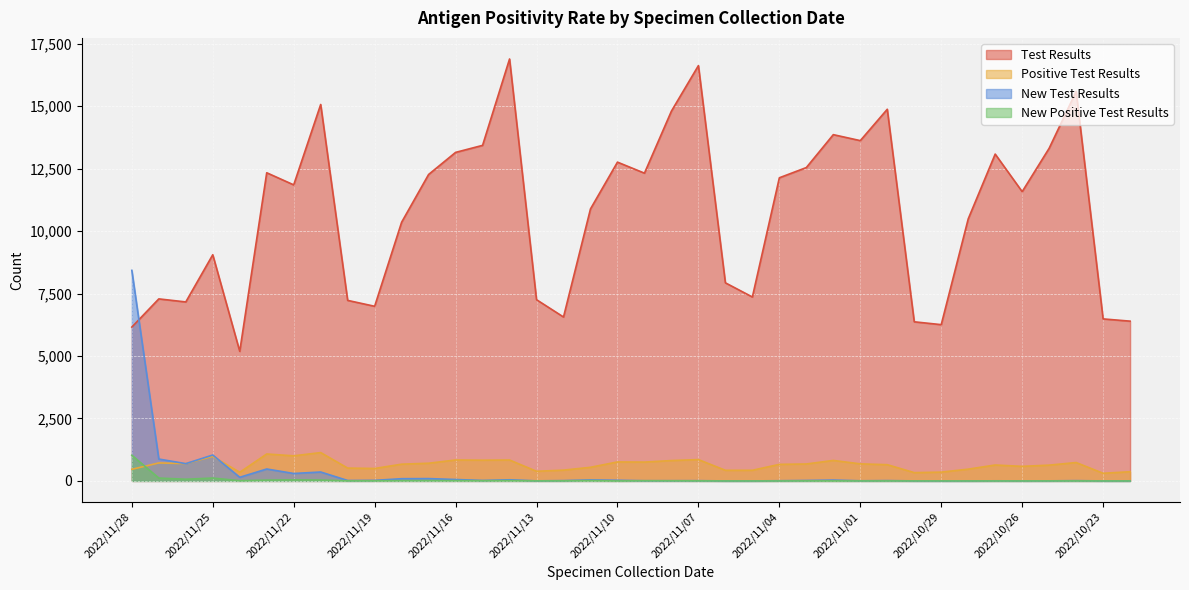

Does the chart display data point markers on the line(s)?

No